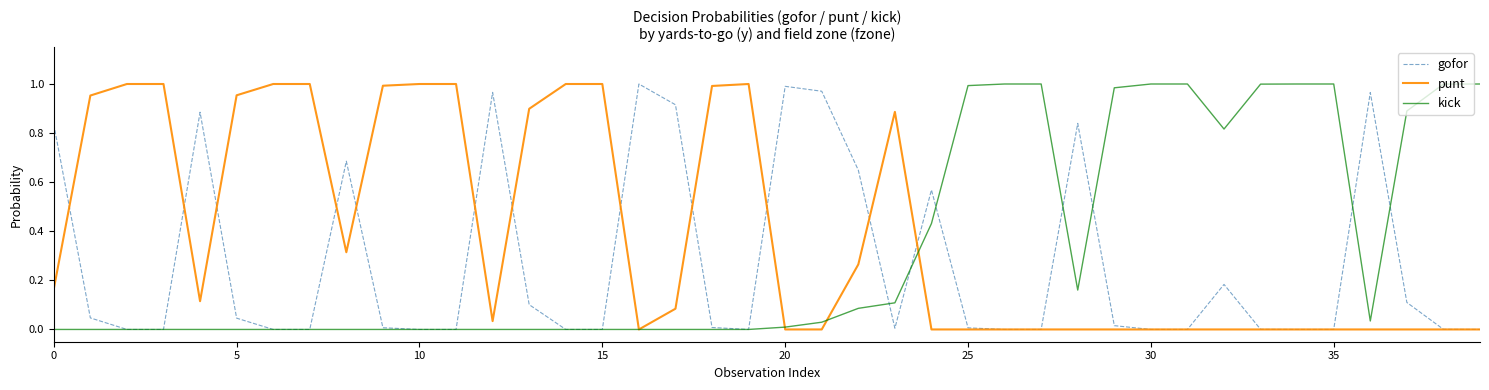

How many lines are shown in the chart?

3